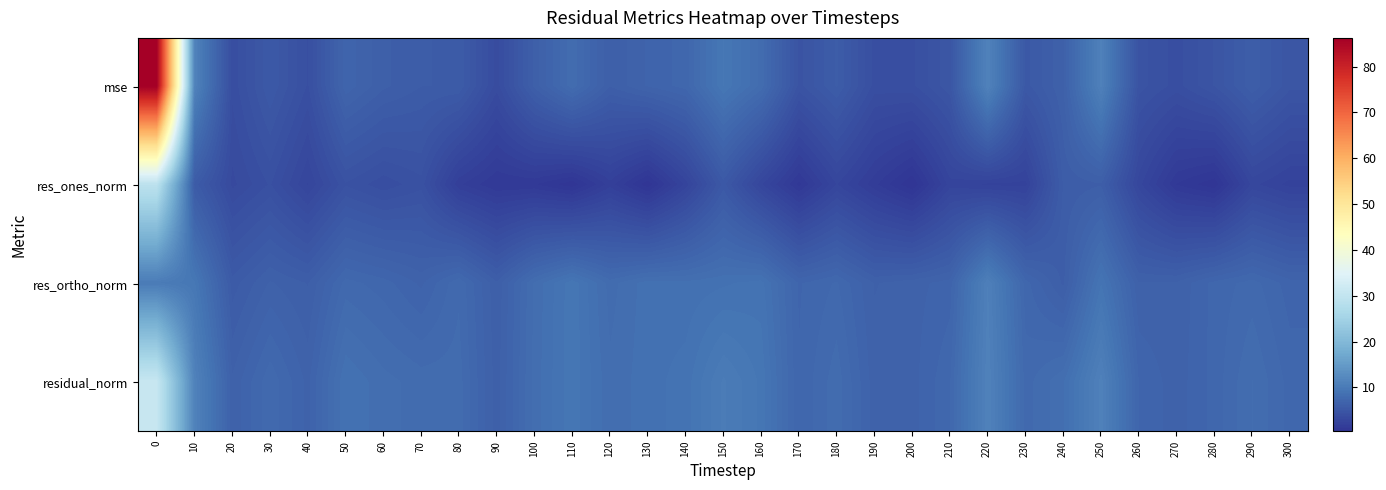

How many data points does each series have?

31